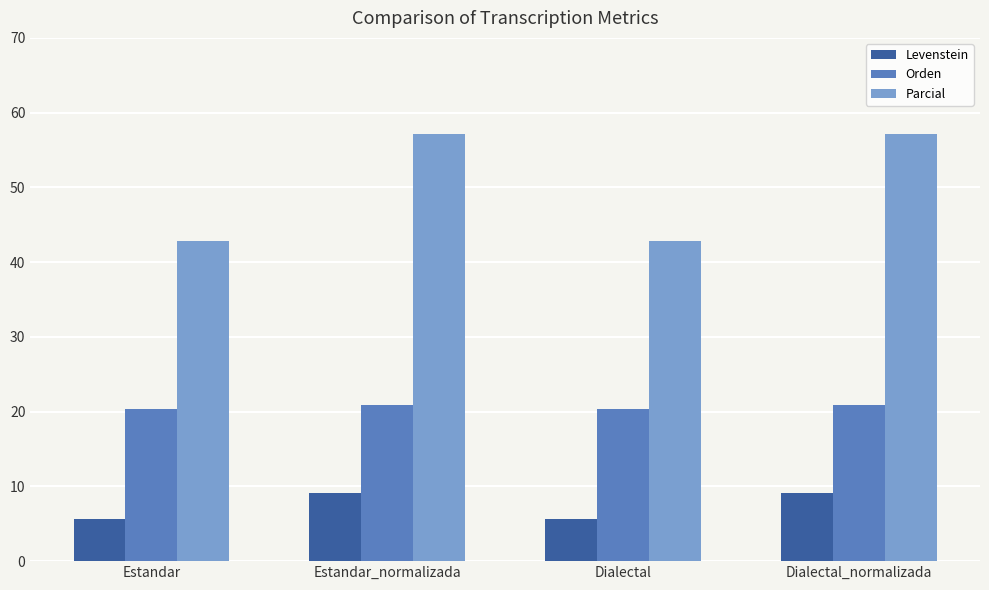

What is the total value across all series at Dialectal?

68.9